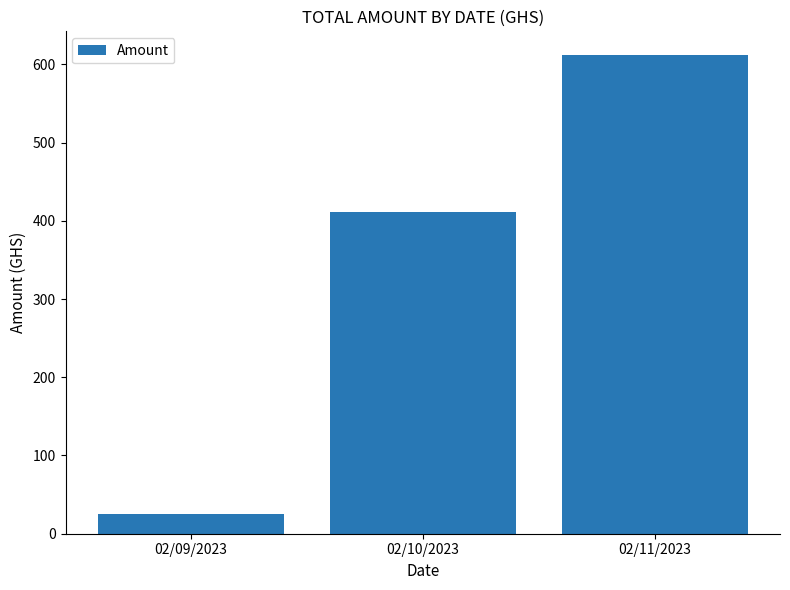

Which label corresponds to the largest value in the chart?

02/11/2023